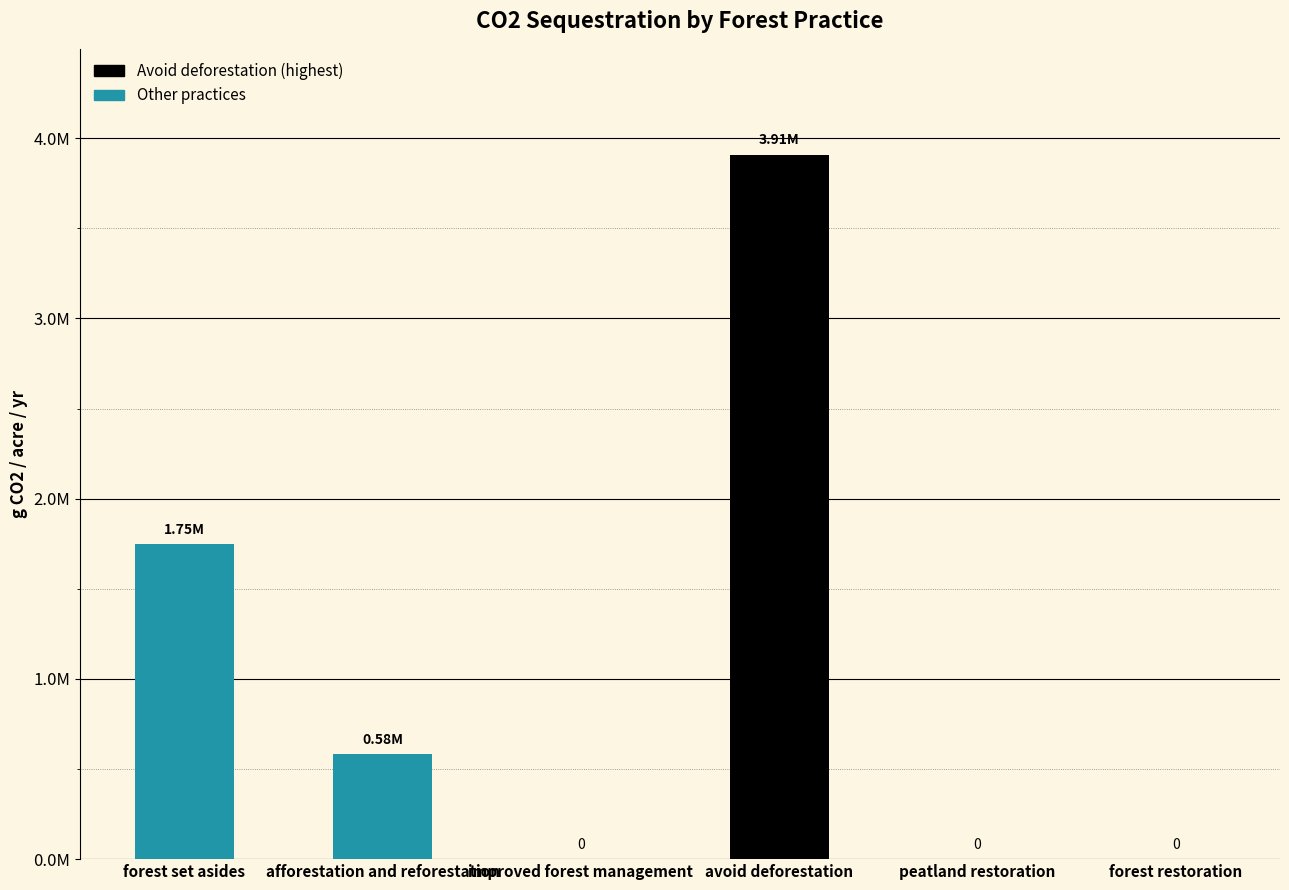

What position from the right is afforestation and reforestation?

5